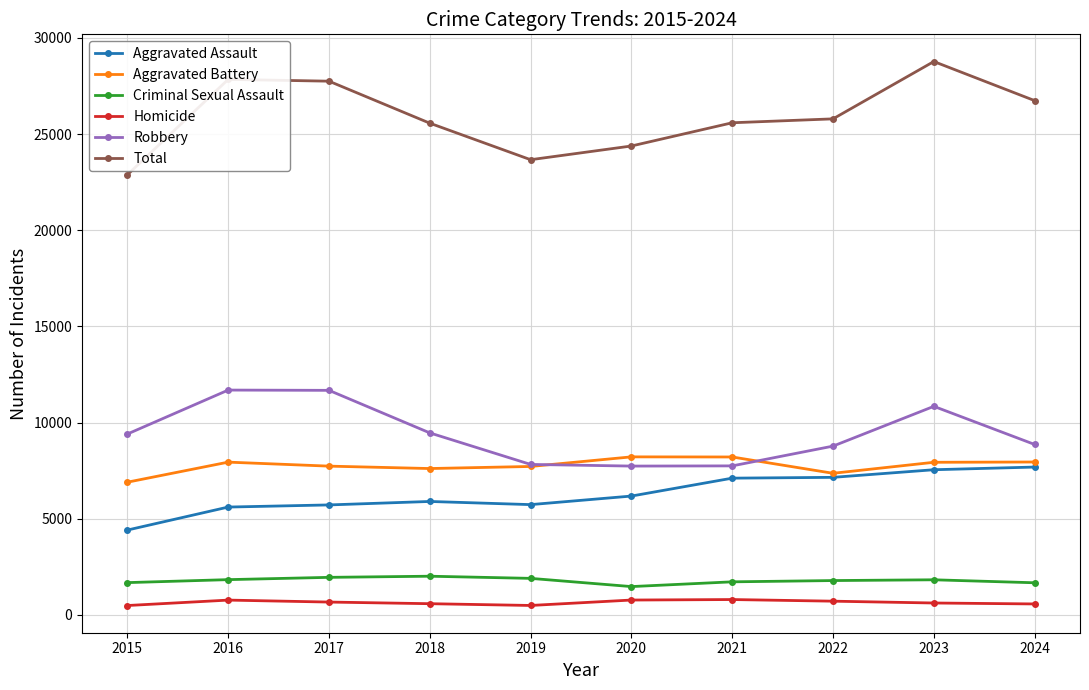

What are all the series names shown in the legend?

Aggravated Assault, Aggravated Battery, Criminal Sexual Assault, Homicide, Robbery, Total